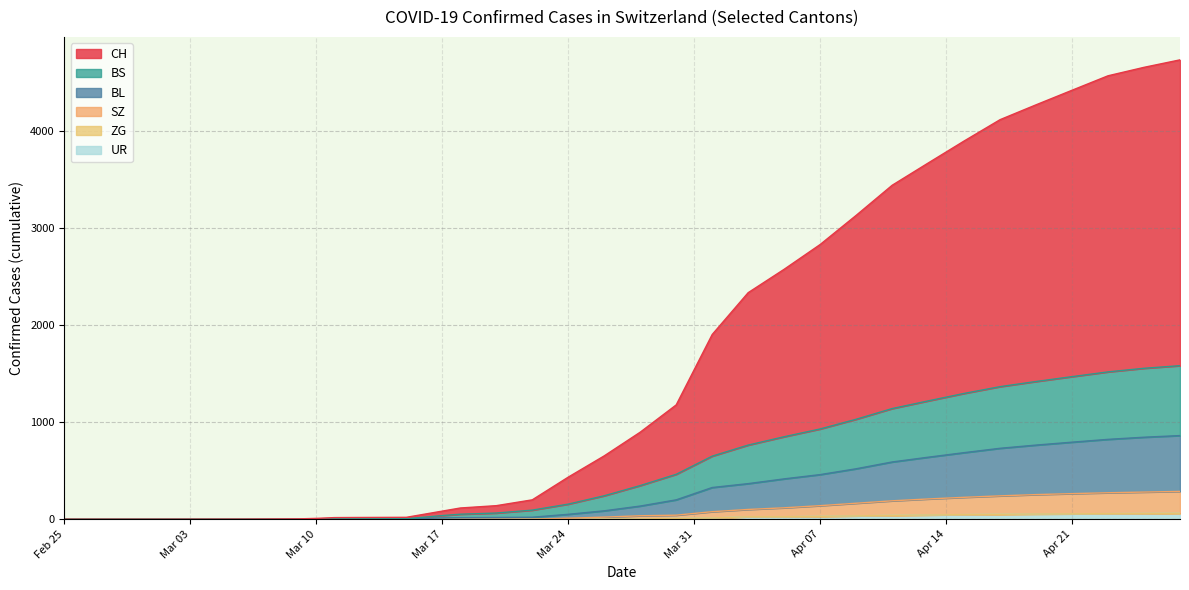

What is the sum of the BL values at 2020-04-07 and 2020-03-15?

465